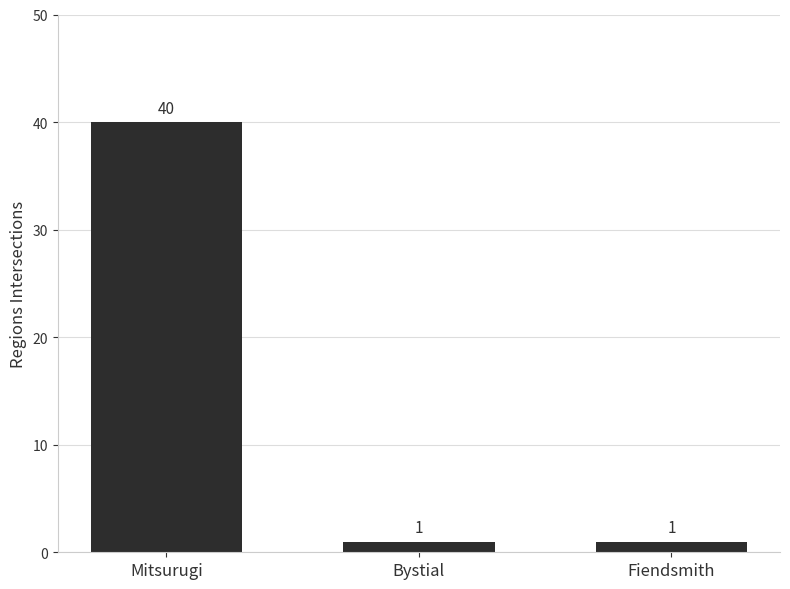

Approximately how many times larger is the value at Mitsurugi compared to Fiendsmith?

40.0